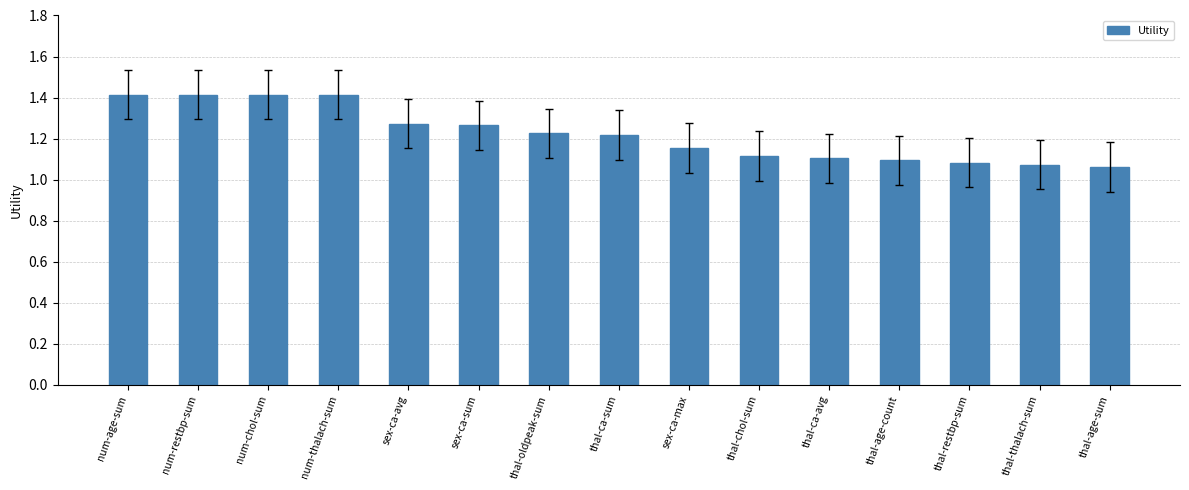

Is it true that the value at thal-ca-sum is 1.2?

True